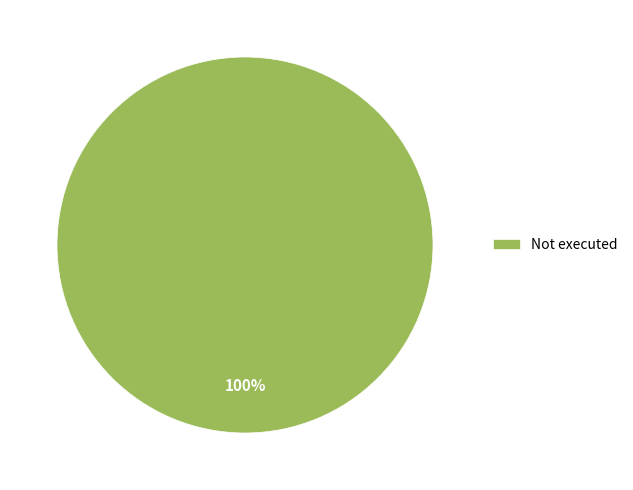

Rank the categories by value from lowest to highest.

Not executed